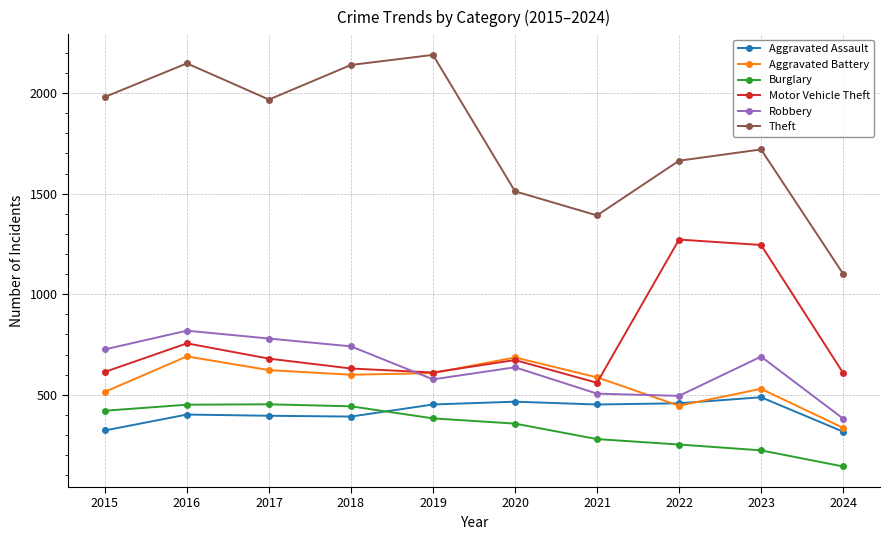

Does the chart display data point markers on the line(s)?

Yes